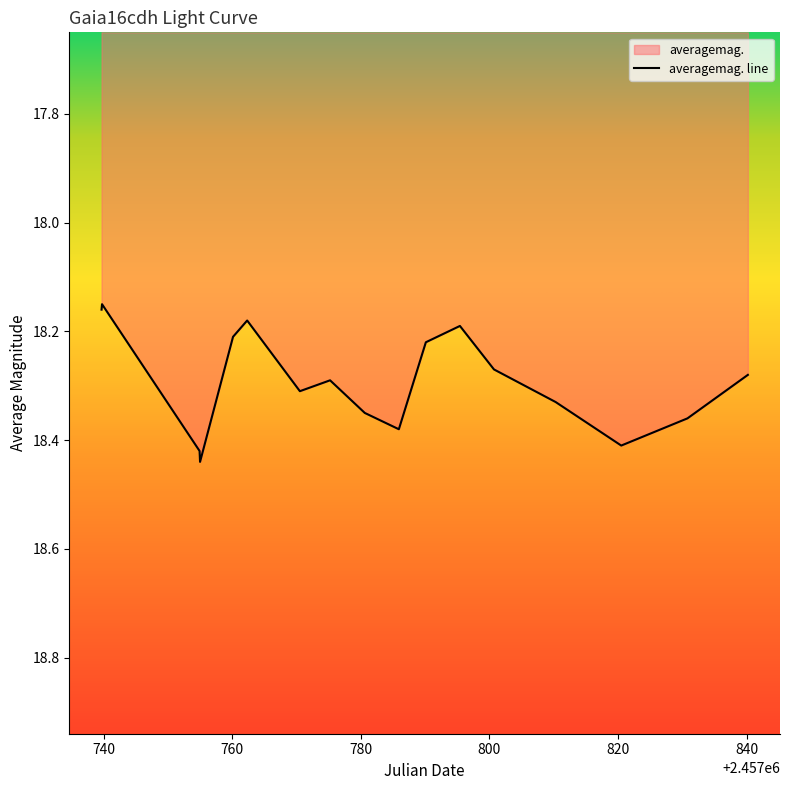

How many interior local valleys (lower than both neighbors) does the data have?

4